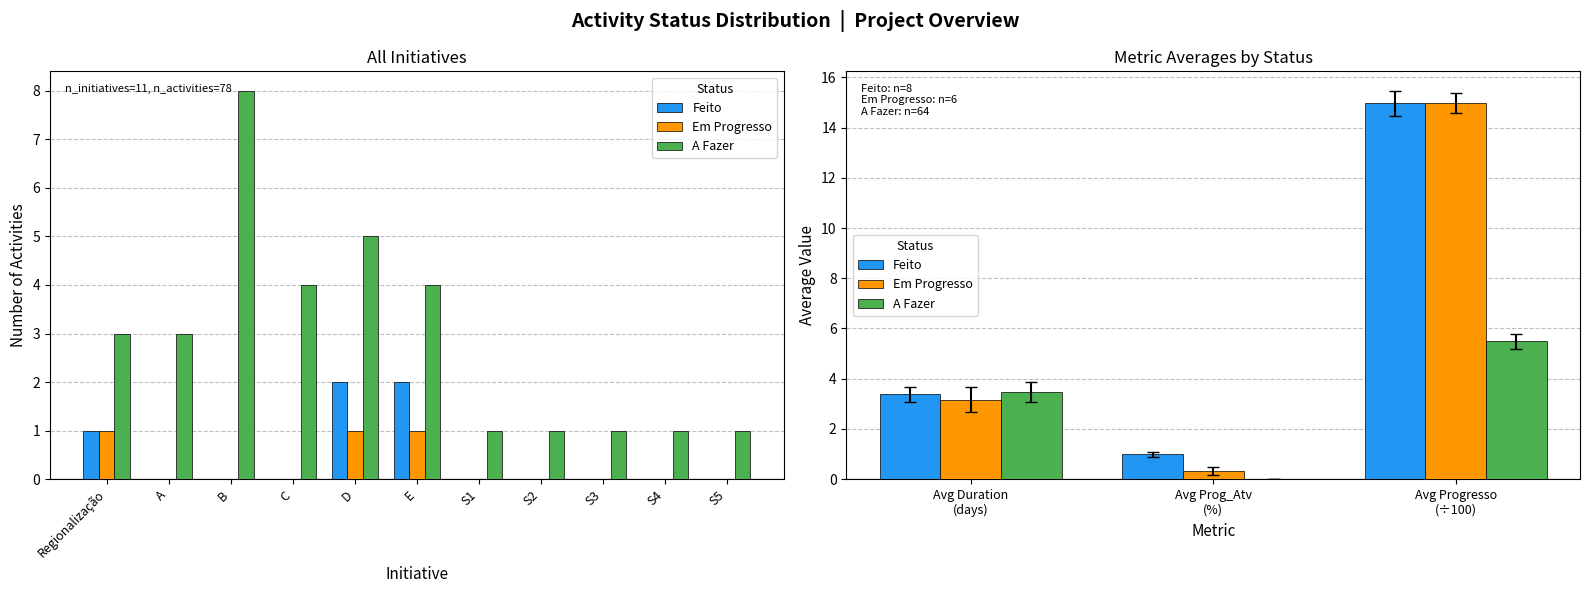

How many bars are there in each group?

3